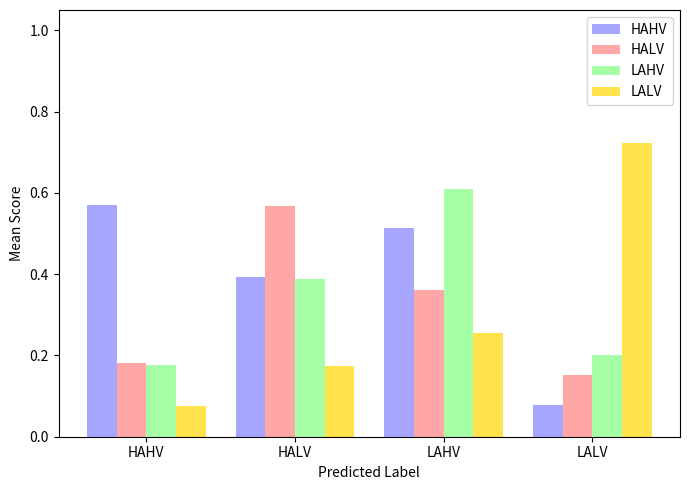

Which series has the widest spread of values?

LALV